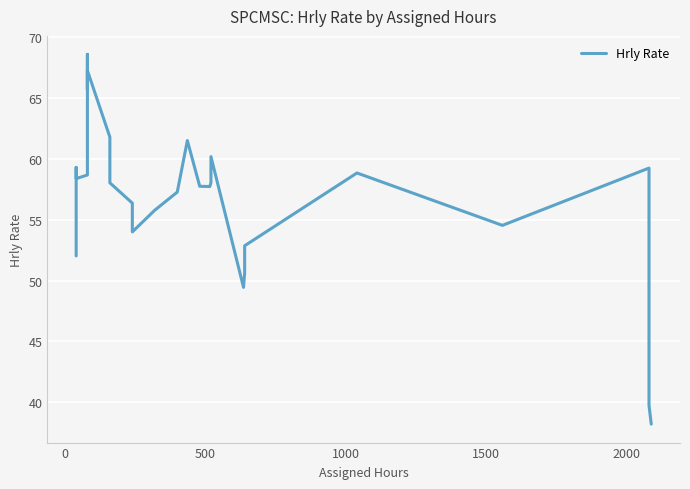

What is the greatest value displayed?

68.6